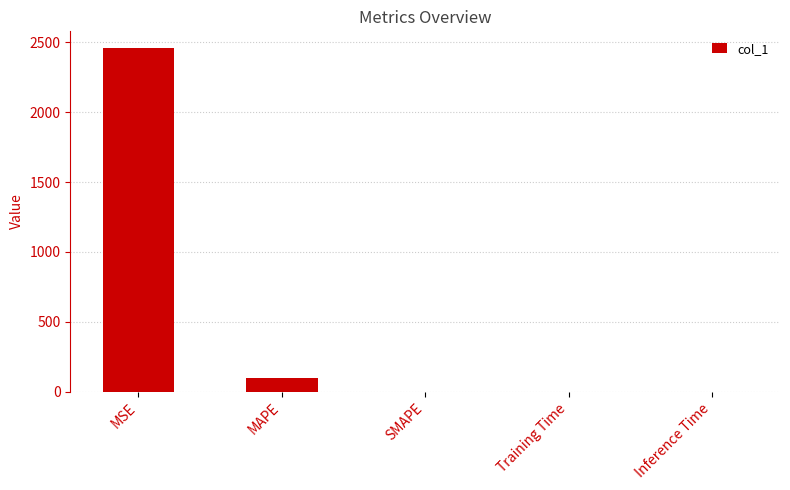

Between MSE and Training Time, which is larger?

MSE